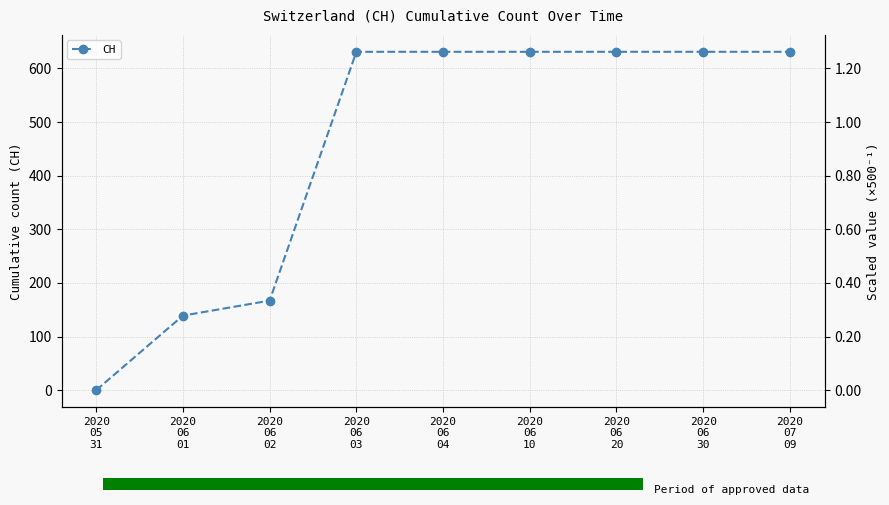

Reading right to left, what are all the values shown in this chart?

631	631	631	631	631	631	167	139	0